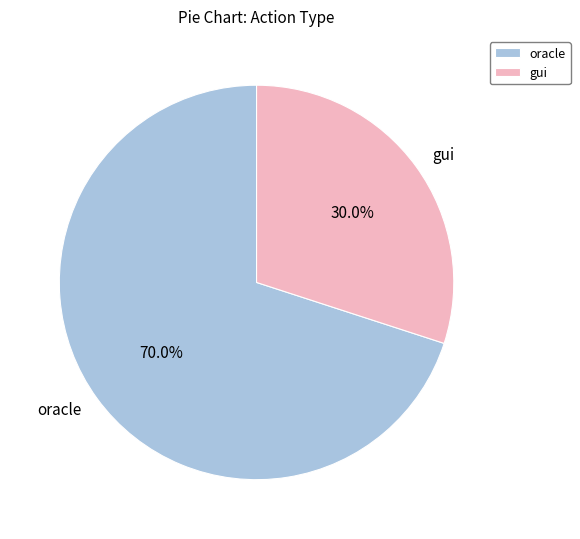

What percentage is the oracle slice, to the nearest percent?

70%